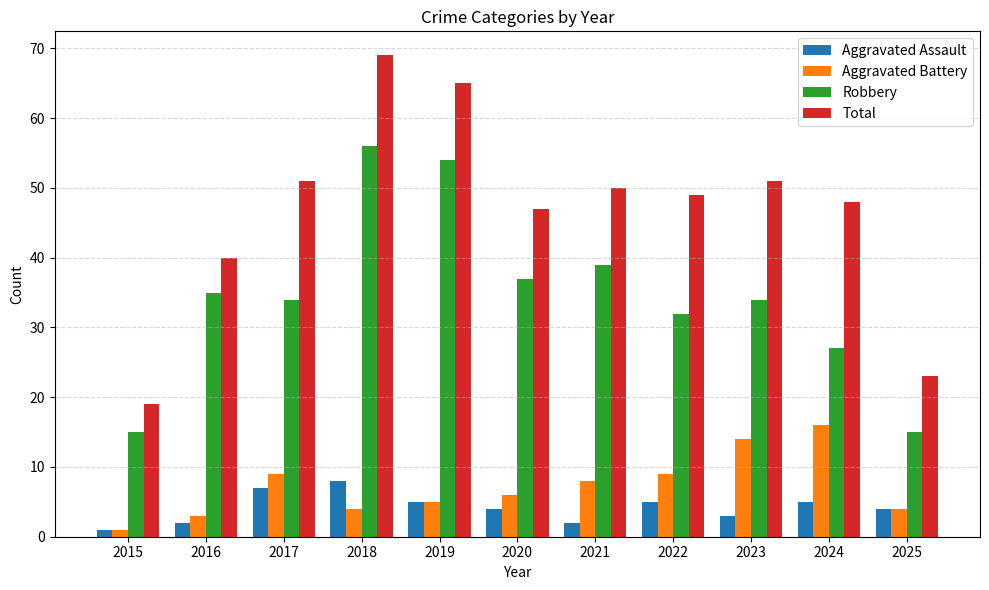

What is the sum of all Aggravated Assault values?

46